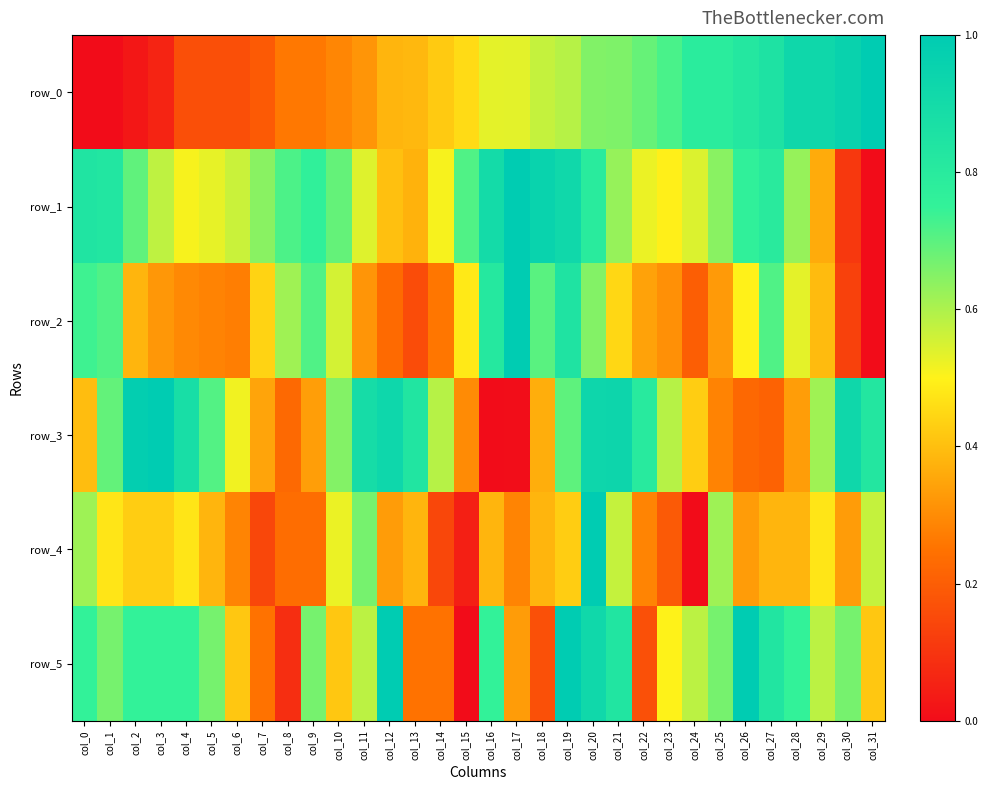

What is the sum of the row_5 values at col_5 and col_18?

0.8